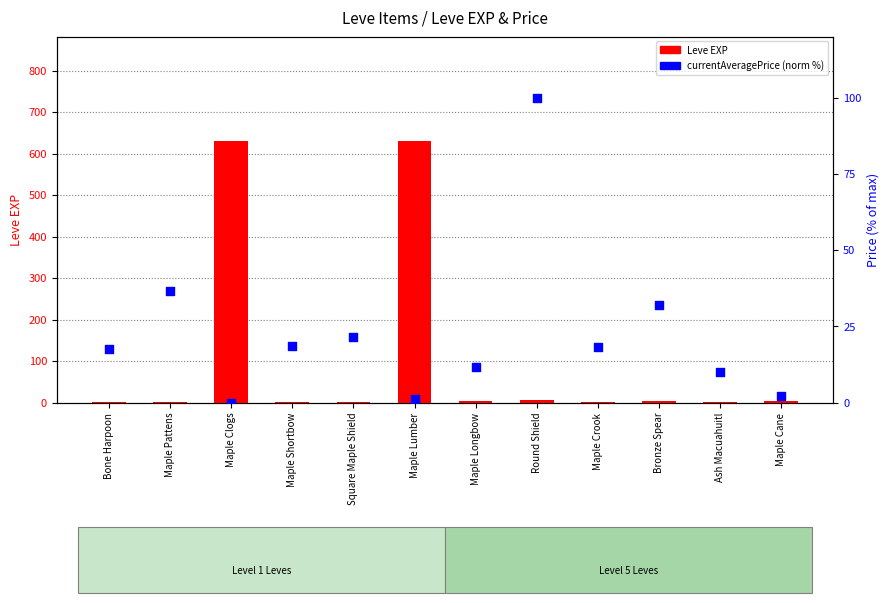

Which series has the widest spread of Y values?

Leve EXP